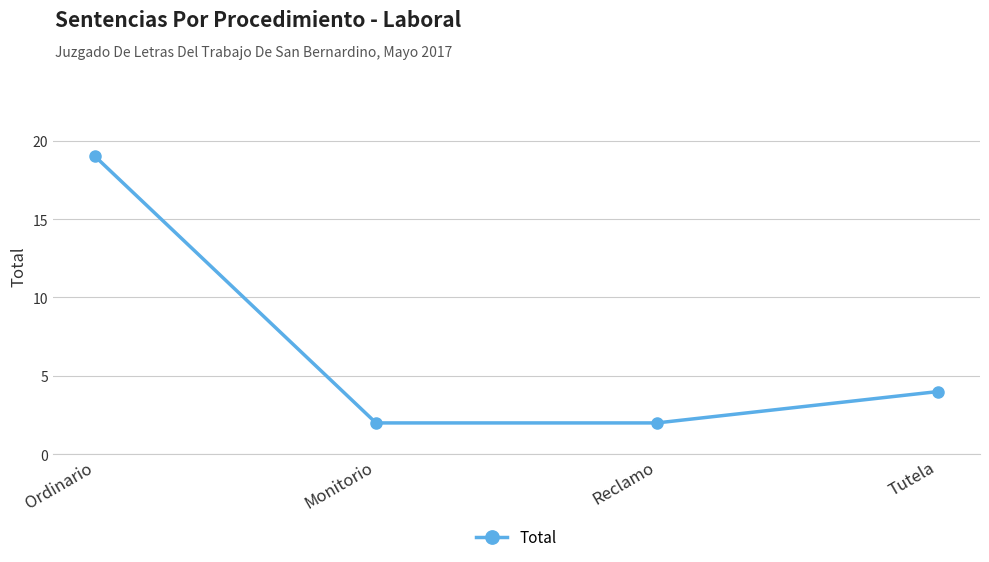

Reading left to right, what are all the values shown in this chart?

Ordinario=19	Monitorio=2	Reclamo=2	Tutela=4